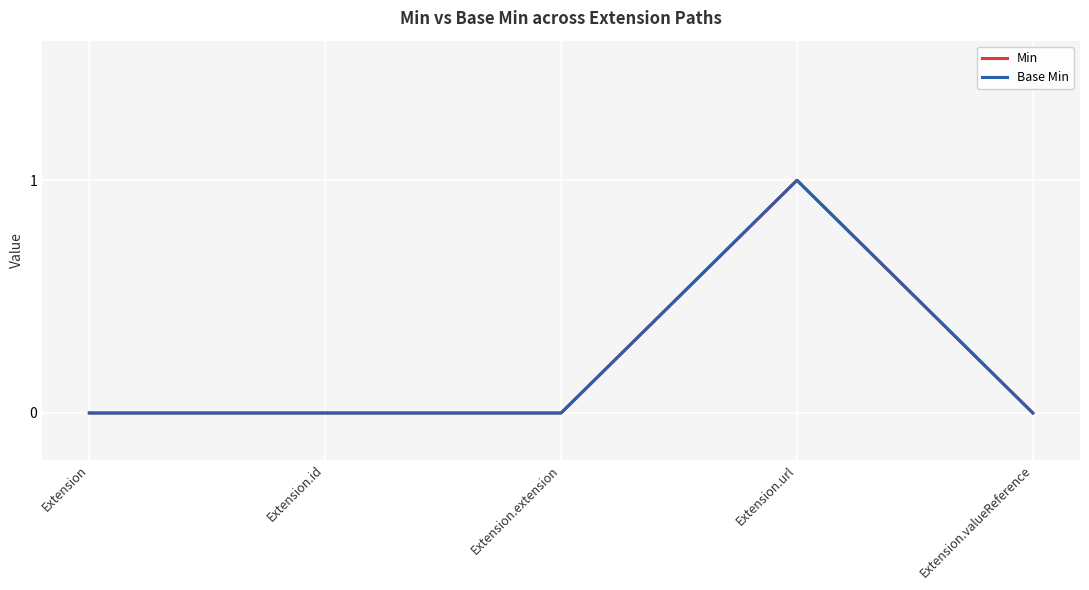

What position from the left is Extension.url?

4